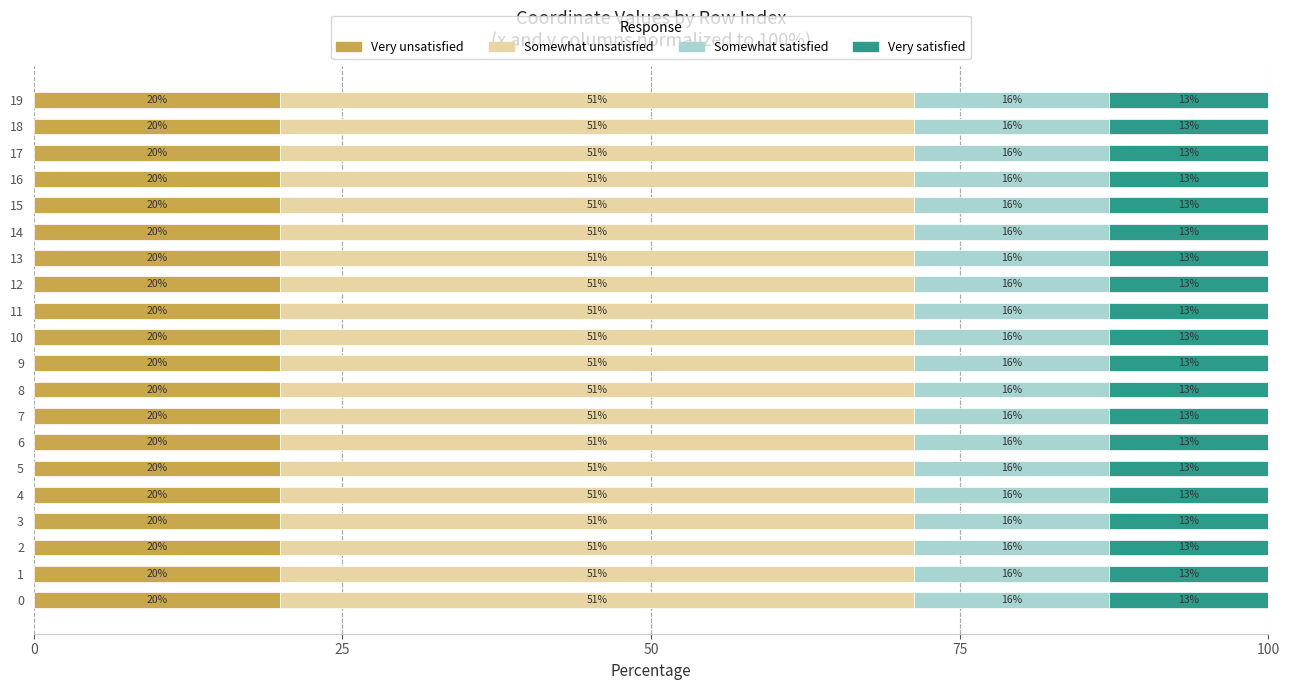

What are all the series names shown in the legend?

Very unsatisfied, Somewhat unsatisfied, Somewhat satisfied, Very satisfied